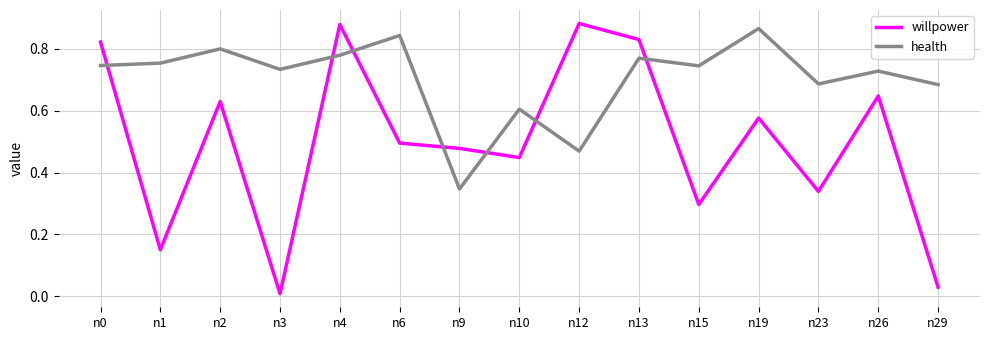

True or false: health has a value of 0.7 at n12.

False